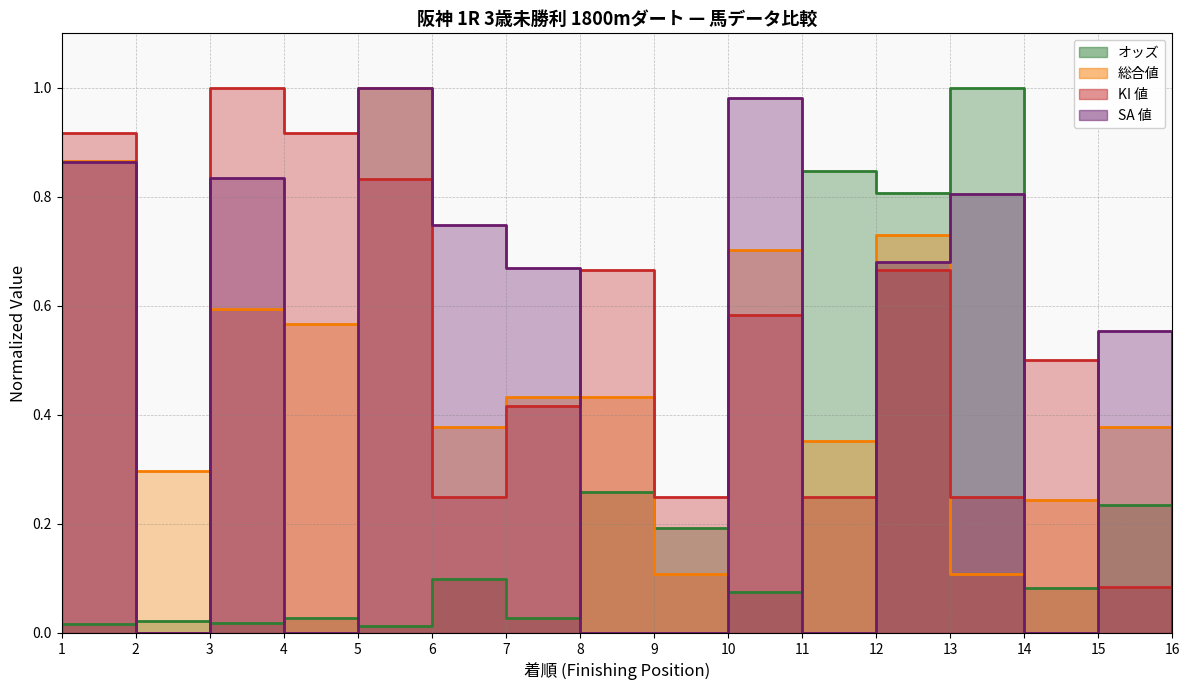

Reading left to right, what are all the values shown in this chart?

オッズ: 1=0.0	2=0.0	3=0.0	4=0.0	5=0.0	6=0.1	7=0.0	8=0.3	9=0.2	10=0.1	11=0.8	12=0.8	13=1.0	14=0.1	15=0.2	16=0.4
総合値: 1=0.9	2=0.3	3=0.6	4=0.6	5=1.0	6=0.4	7=0.4	8=0.4	9=0.1	10=0.7	11=0.4	12=0.7	13=0.1	14=0.2	15=0.4	16=0.1
KI 値: 1=0.9	2=0.0	3=1.0	4=0.9	5=0.8	6=0.2	7=0.4	8=0.7	9=0.2	10=0.6	11=0.2	12=0.7	13=0.2	14=0.5	15=0.1	16=0.3
SA 値: 1=0.9	2=0.0	3=0.8	4=0.0	5=1.0	6=0.7	7=0.7	8=0.0	9=0.0	10=1.0	11=0.0	12=0.7	13=0.8	14=0.0	15=0.6	16=0.0